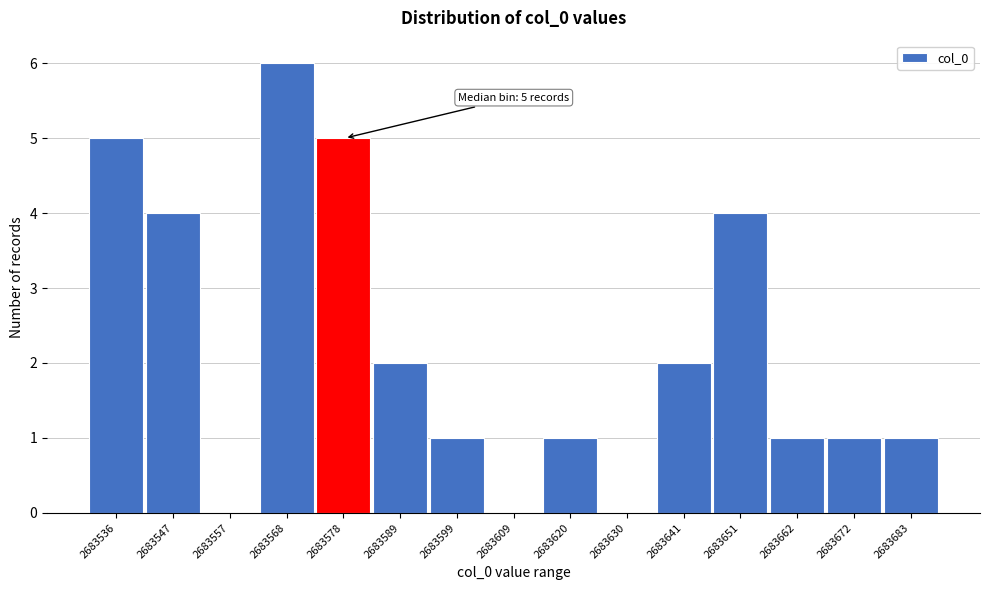

Which range on the x-axis has the tallest bar?

2683562 to 2683572